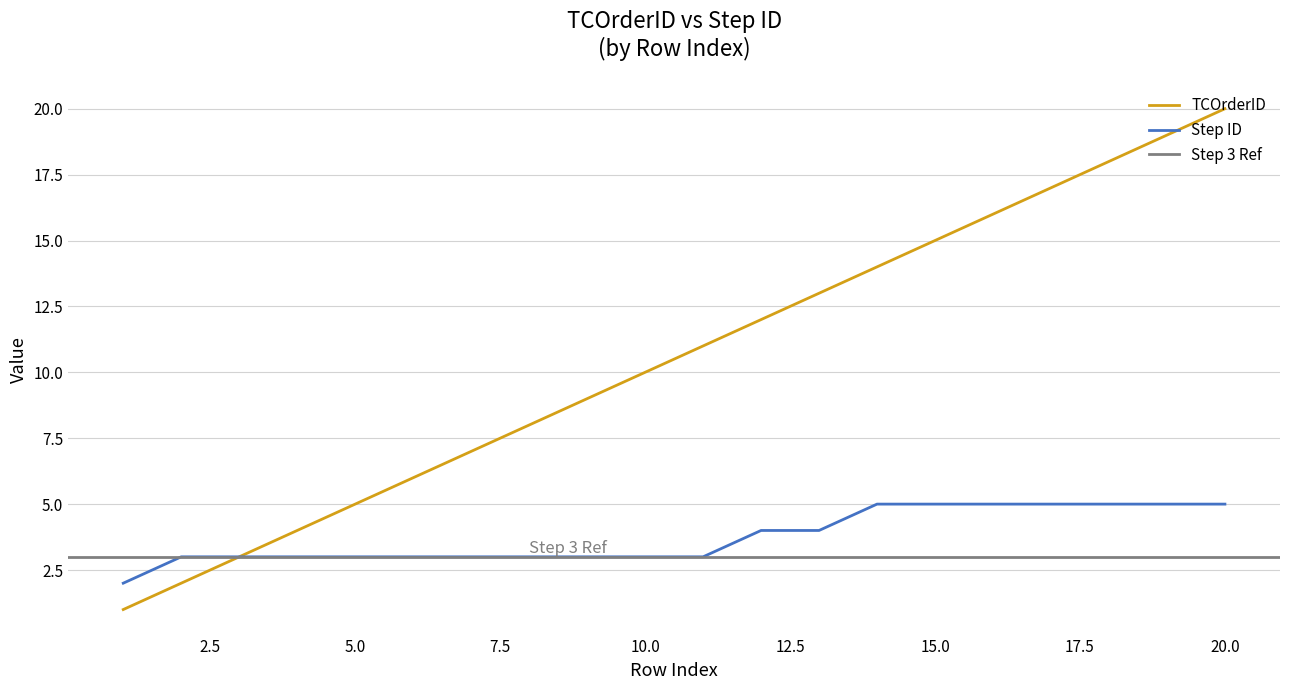

What is the value of the TCOrderID point at the 9th from the left?

9